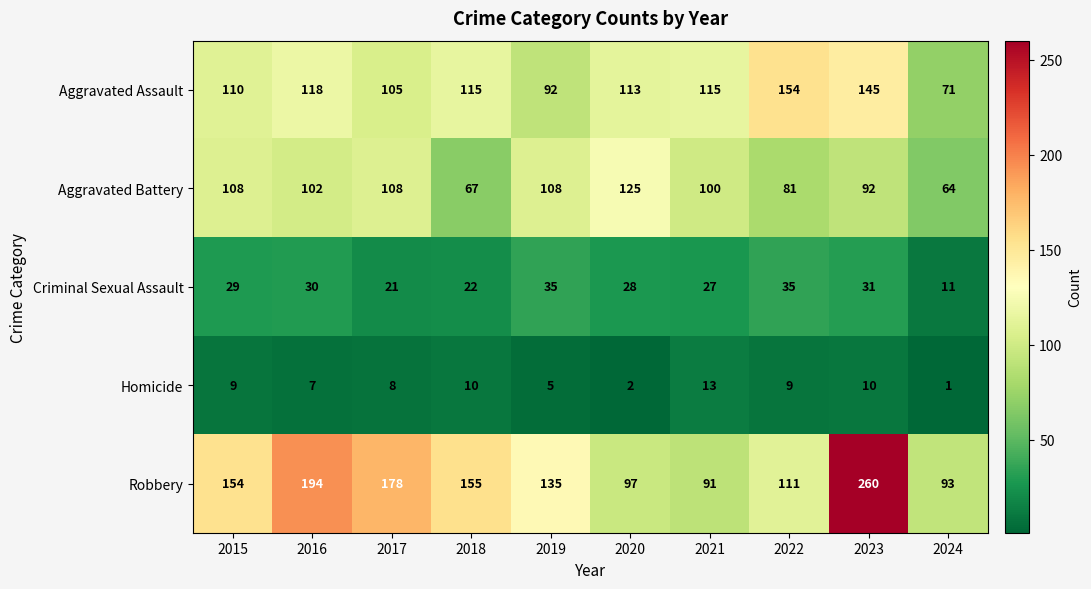

What is the total value across all series at 2024?

240